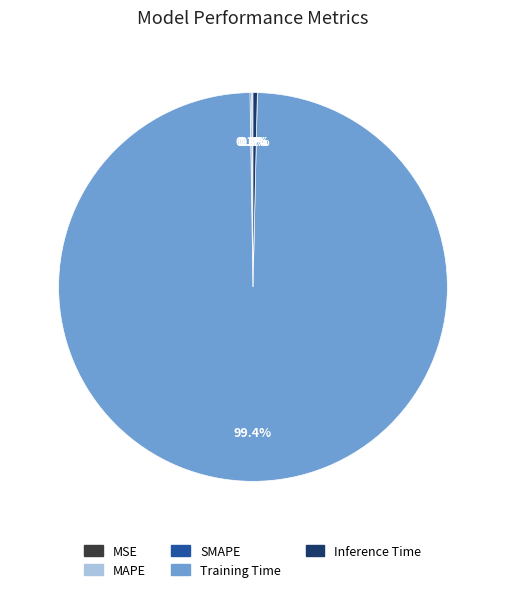

To the nearest percent, what is the difference between the largest and smallest slice percentages?

99%